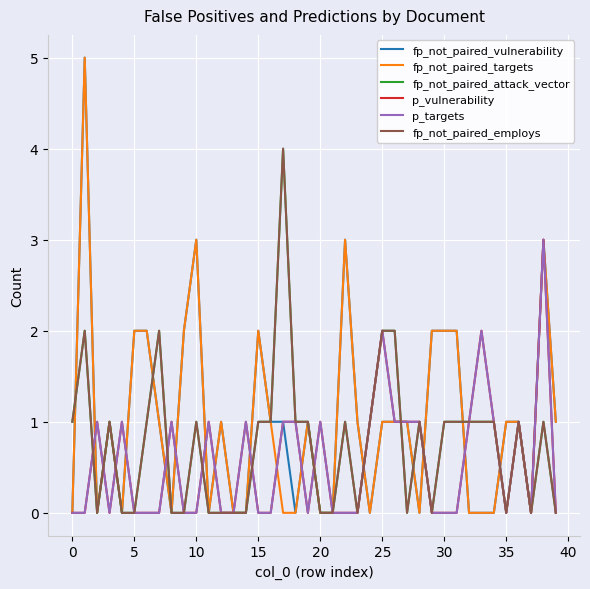

How many categories are shown in the chart?

40